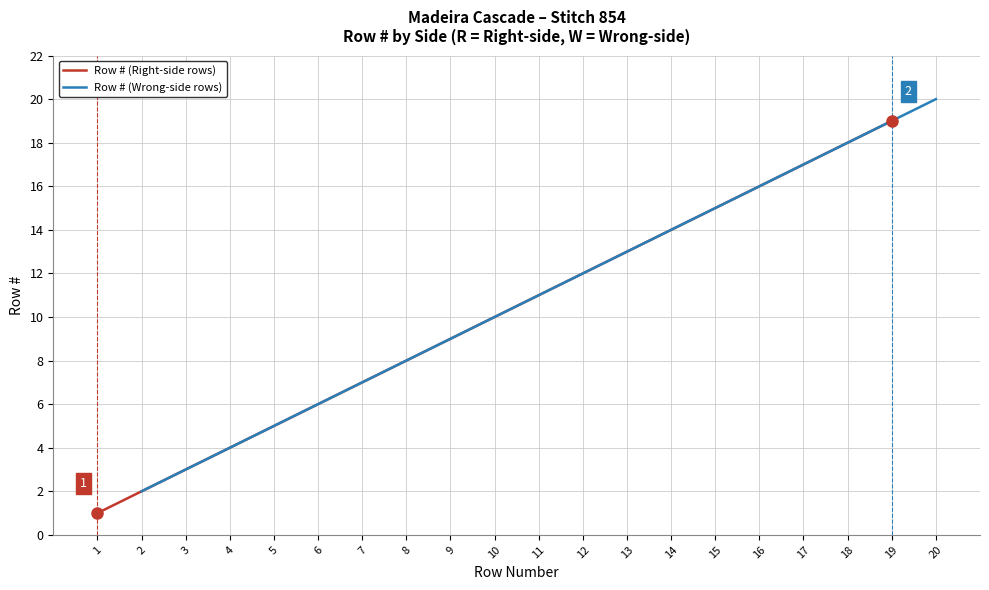

The value of Row # (Right-side rows) at 15 is 15. True or false?

True